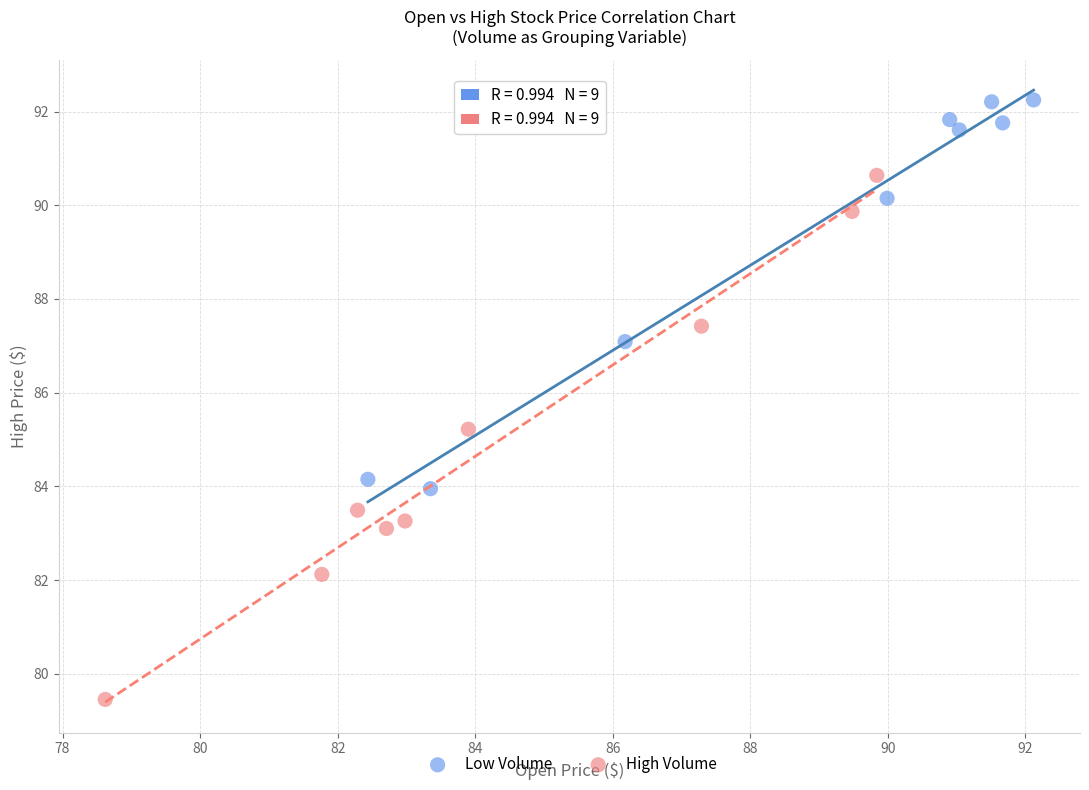

Which series has the largest Y range (max minus min)?

High Volume